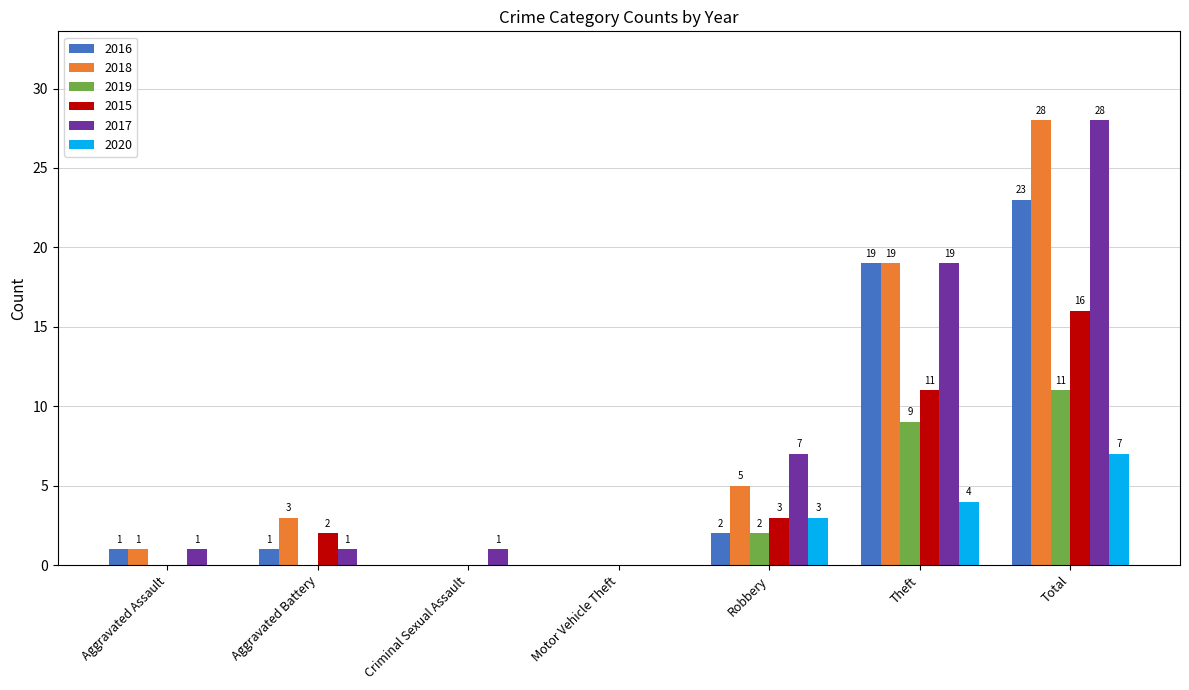

At which category is the sum across all series the highest?

Total